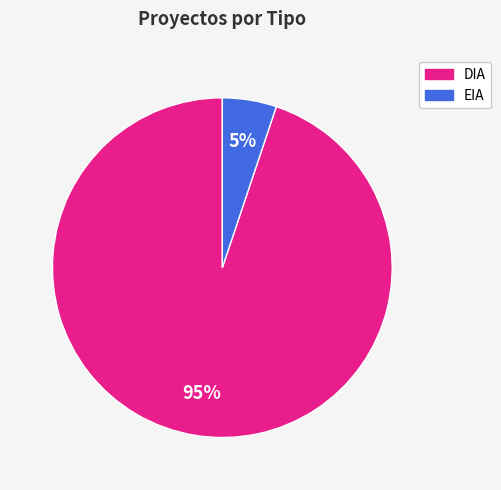

The DIA slice represents 95% of the pie. True or false?

True